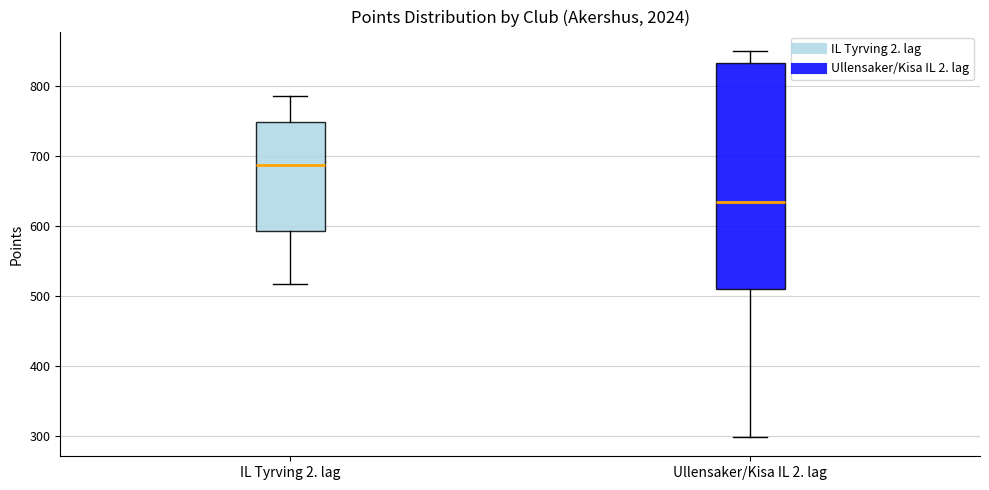

Reading left to right, read every box against the y-axis: the position of its median line, the range the box covers, and the ends of its whiskers. The values are not printed on the chart, so give them approximately, as read against the axis.

IL Tyrving 2. lag: median 690, box 590 to 750, whiskers 520 to 790
Ullensaker/Kisa IL 2. lag: median 630, box 510 to 830, whiskers 300 to 850